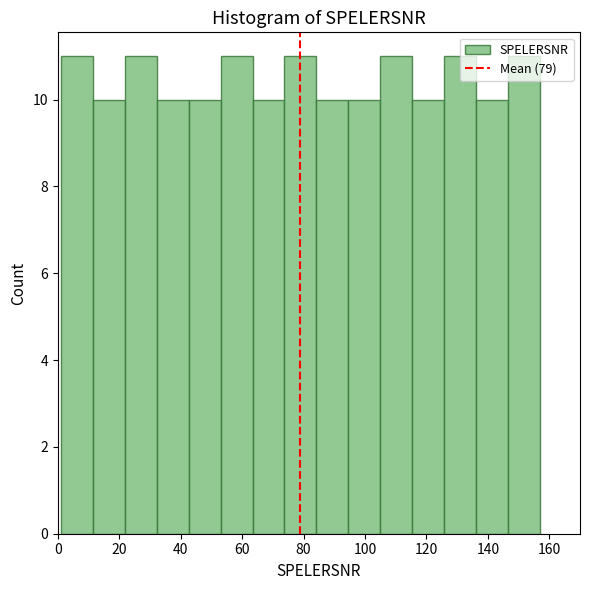

Reading left to right, transcribe this chart: for each bar, give the range it covers on the x-axis and its height. Neither the bar edges nor the heights are printed on the chart, so give them approximately, as read against the axes.

1.0 to 11.4: 11
11.4 to 21.8: 10
21.8 to 32.2: 11
32.2 to 42.6: 10
42.6 to 53.0: 10
53.0 to 63.4: 11
63.4 to 73.8: 10
73.8 to 84.2: 11
84.2 to 94.6: 10
94.6 to 105.0: 10
105.0 to 115.4: 11
115.4 to 125.8: 10
125.8 to 136.2: 11
136.2 to 146.6: 10
146.6 to 157.0: 11